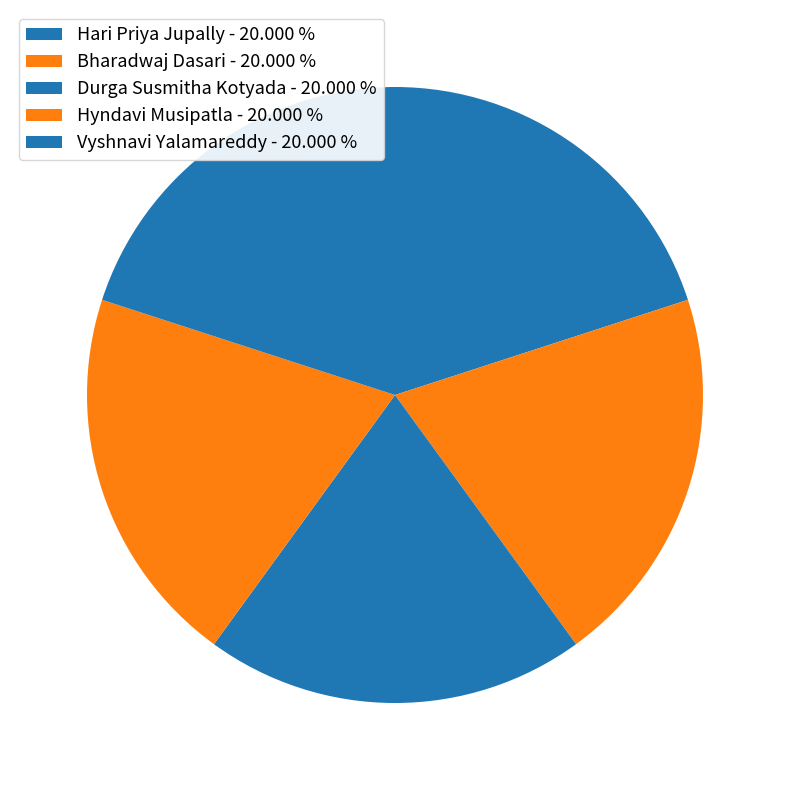

To the nearest percent, what is the combined percentage of Bharadwaj Dasari and Hari Priya Jupally?

40%